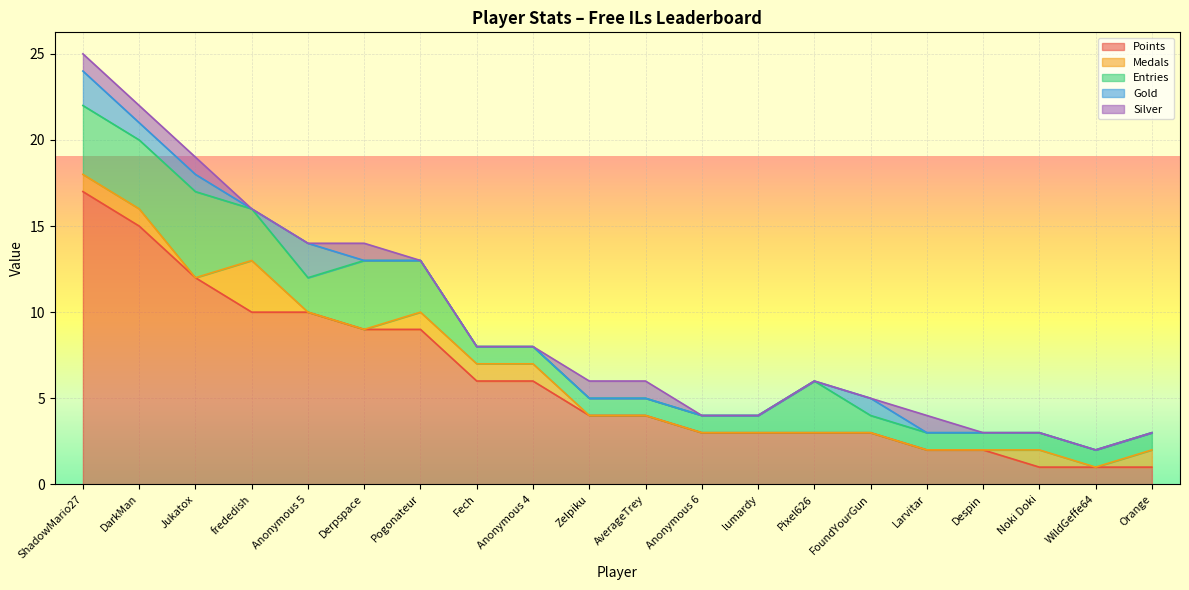

What is the greatest value displayed?

17